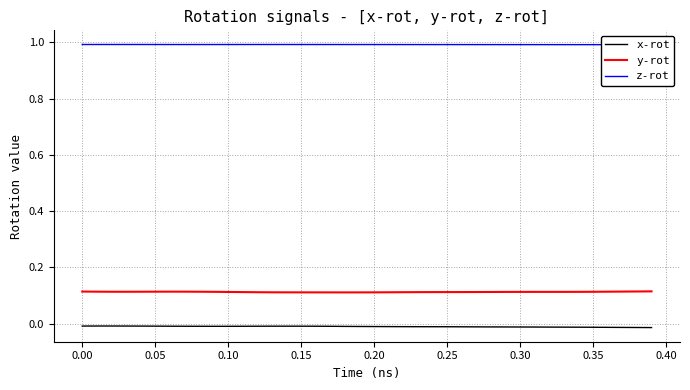

Does the chart display data point markers on the line(s)?

No